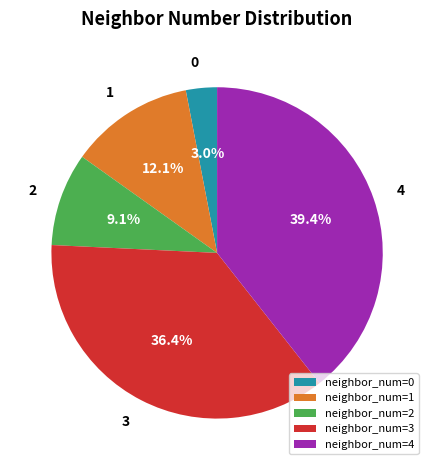

Is it true that 2 is 1% of the pie?

False